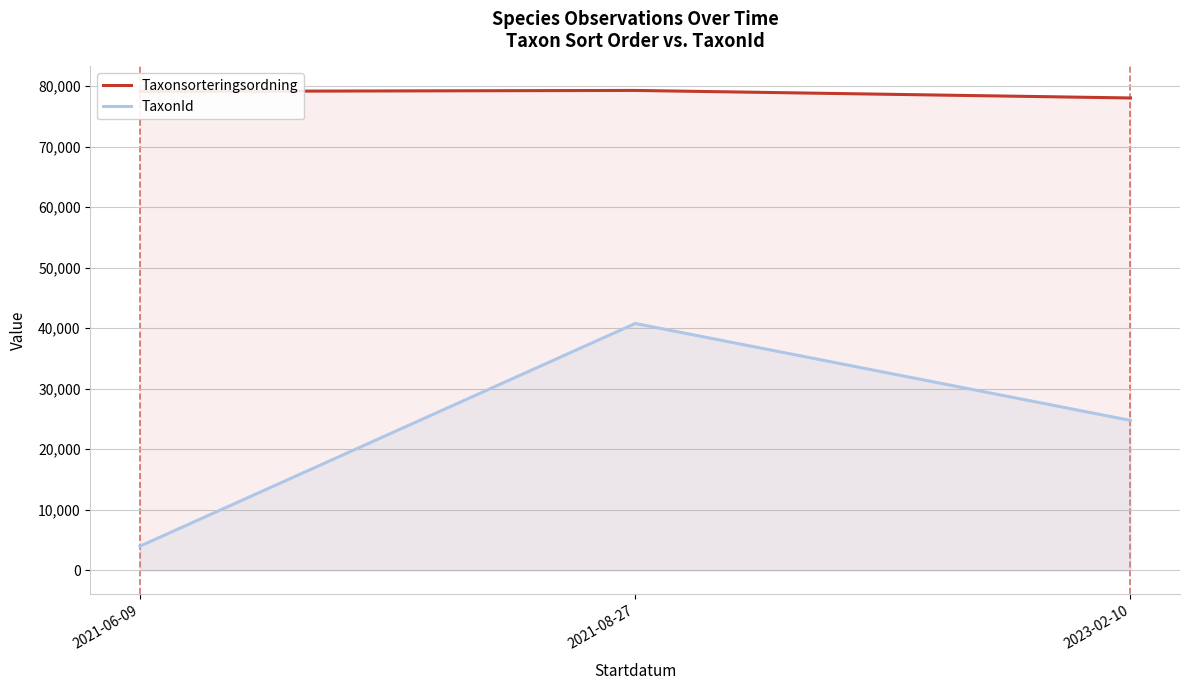

Reading left to right, extract all data points from this chart.

Taxonsorteringsordning: 2021-06-09=79124.0	2021-08-27=79289.8	2023-02-10=78045.4
TaxonId: 2021-06-09=3990.6	2021-08-27=40784.5	2023-02-10=24764.6